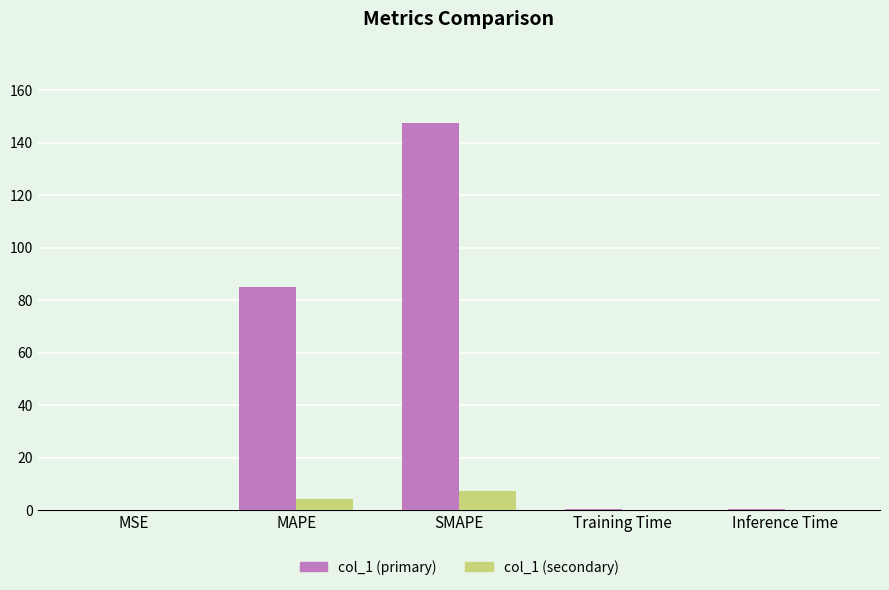

How many distinct data groups are displayed?

2